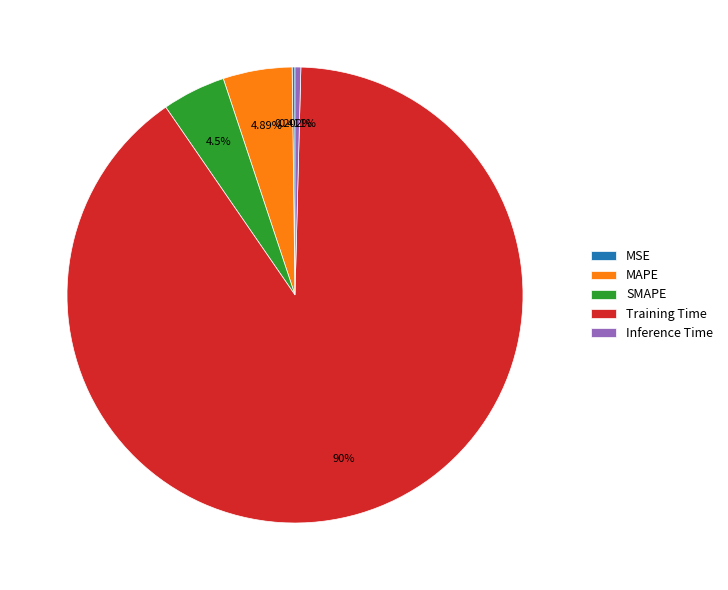

True or false: Inference Time accounts for 0% of the total.

True